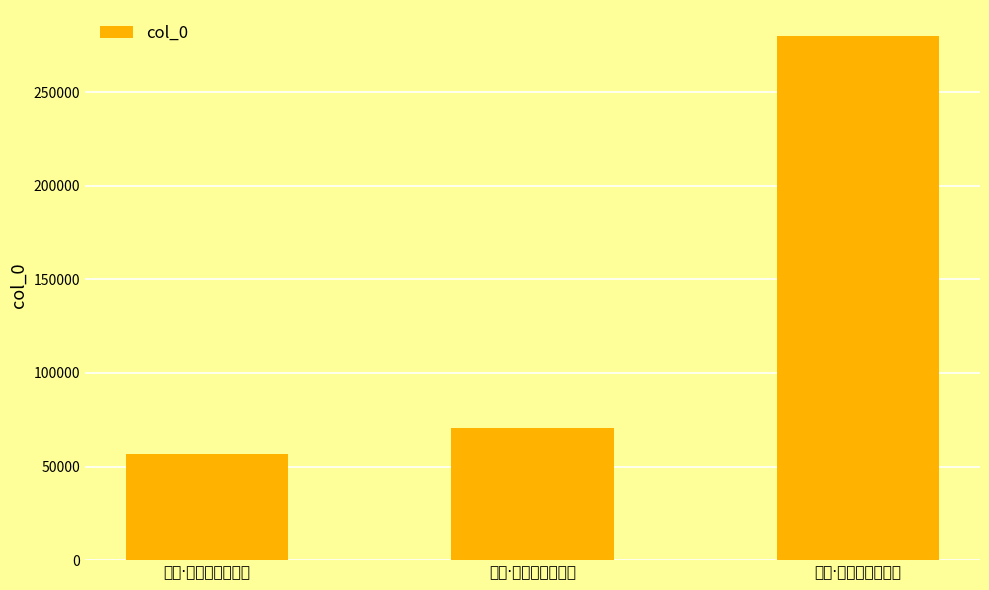

Which has a higher value, 塞上·天设居庸百二关 or 岐阳·百二关河草不横?

岐阳·百二关河草不横